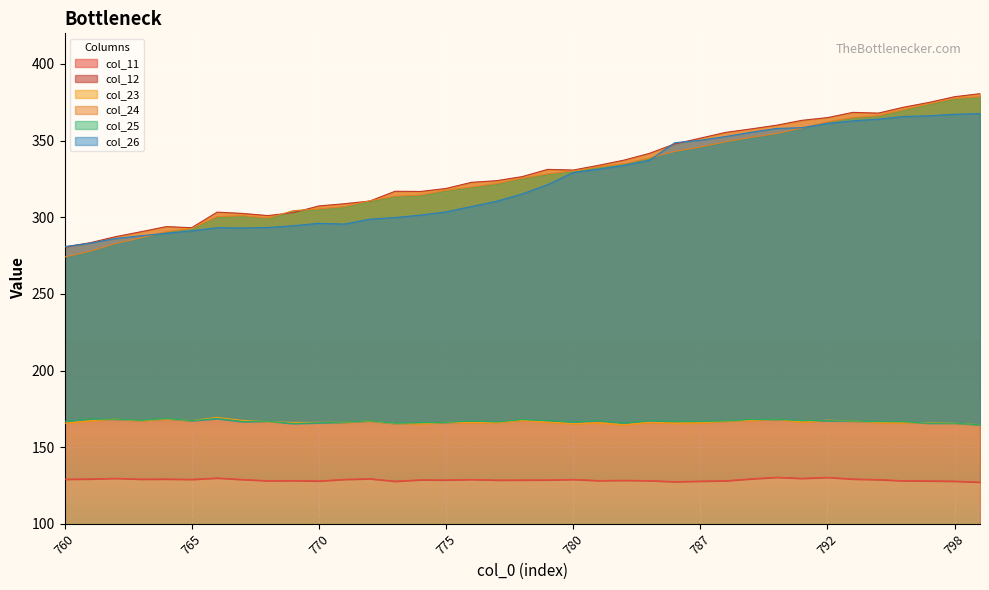

Which series changed the most between 779 and 786?

col_26